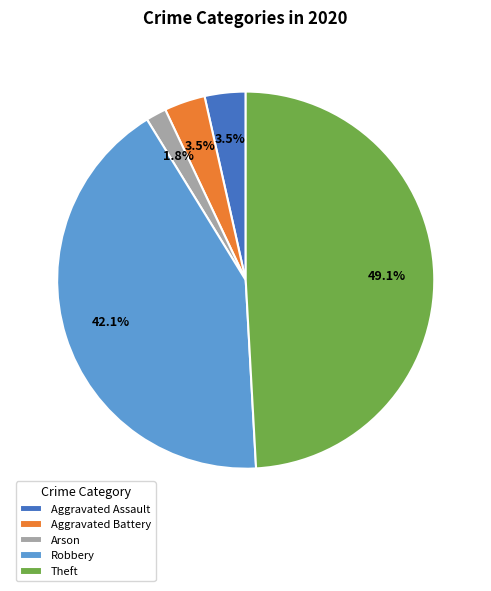

To the nearest percent, what is the difference between the largest and smallest slice percentages?

47%